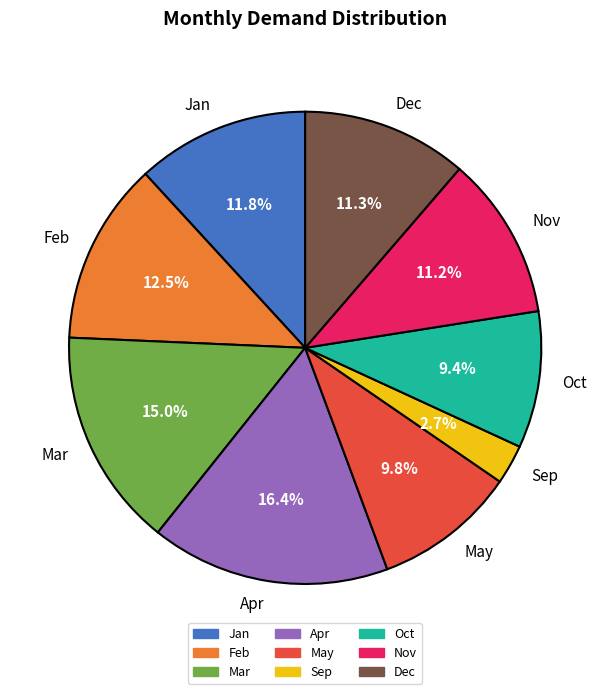

Is Dec the majority of the pie?

No